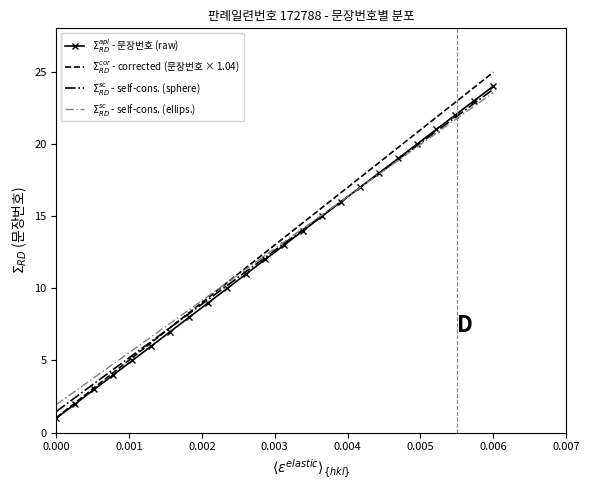

Which series has the widest spread of values?

$\Sigma_{RD}^{cor}$ - corrected (문장번호 × 1.04)